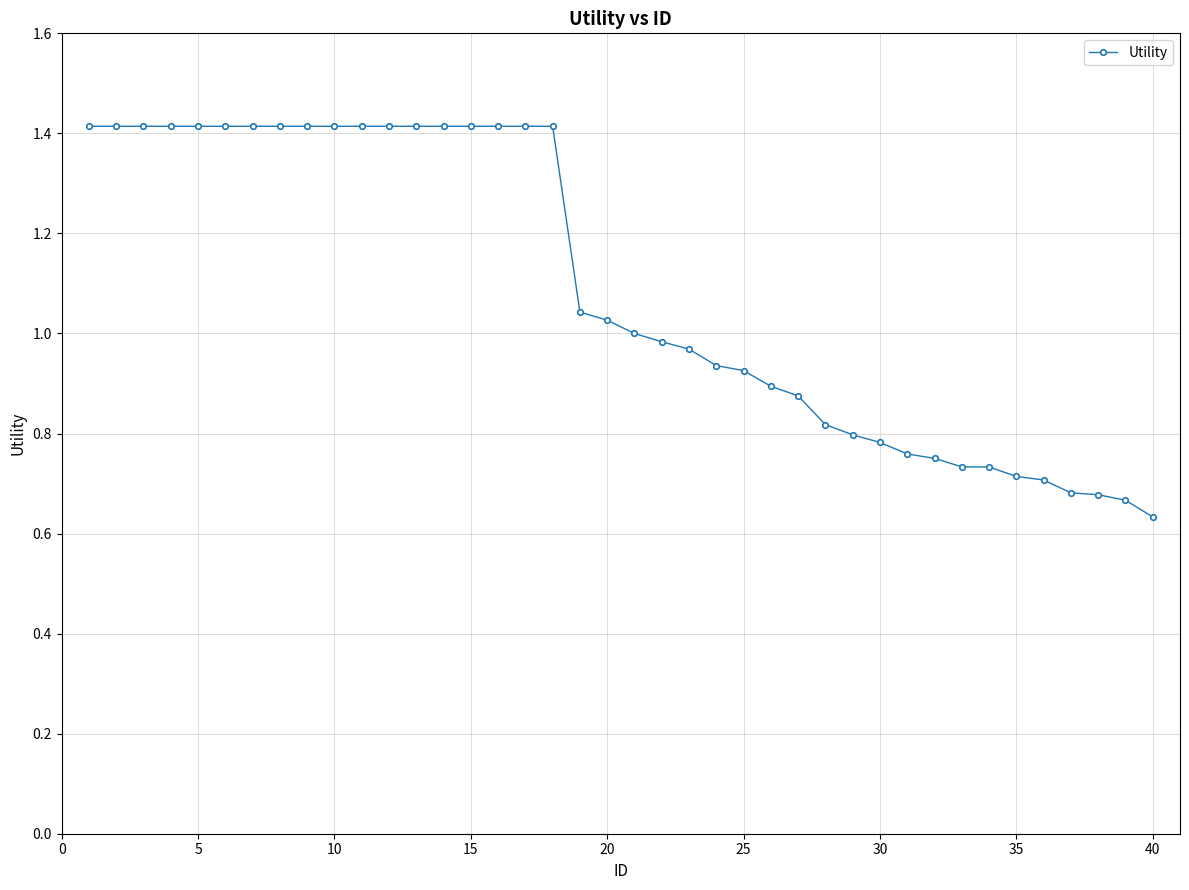

What is the maximum value shown in the chart?

1.4